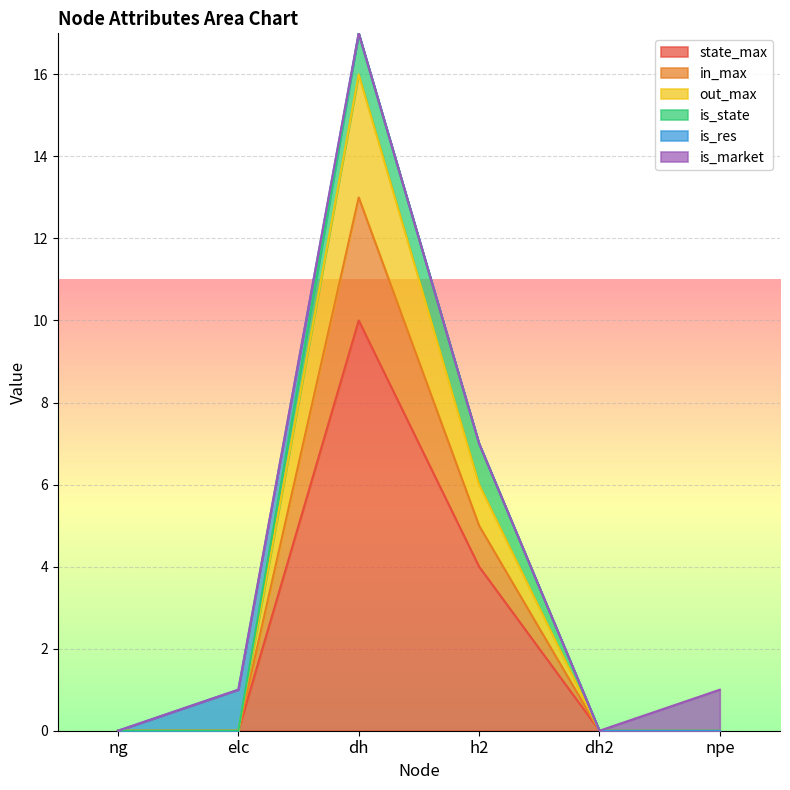

At which category does state_max reach its first local peak?

dh